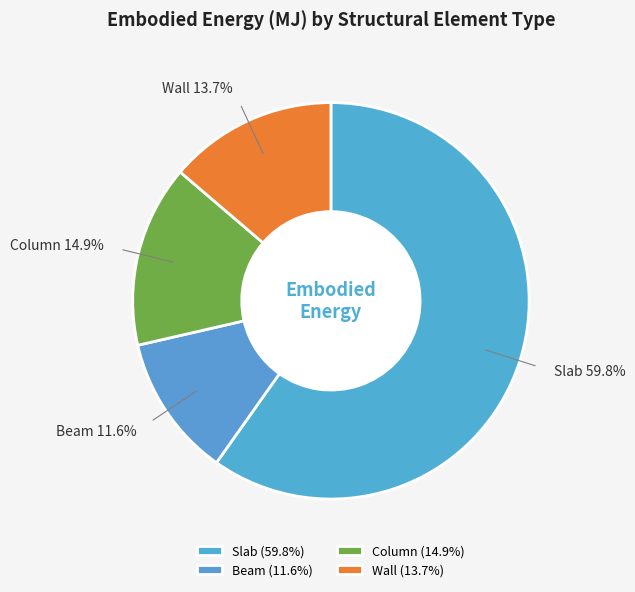

Between Wall and Column, which is larger?

Column